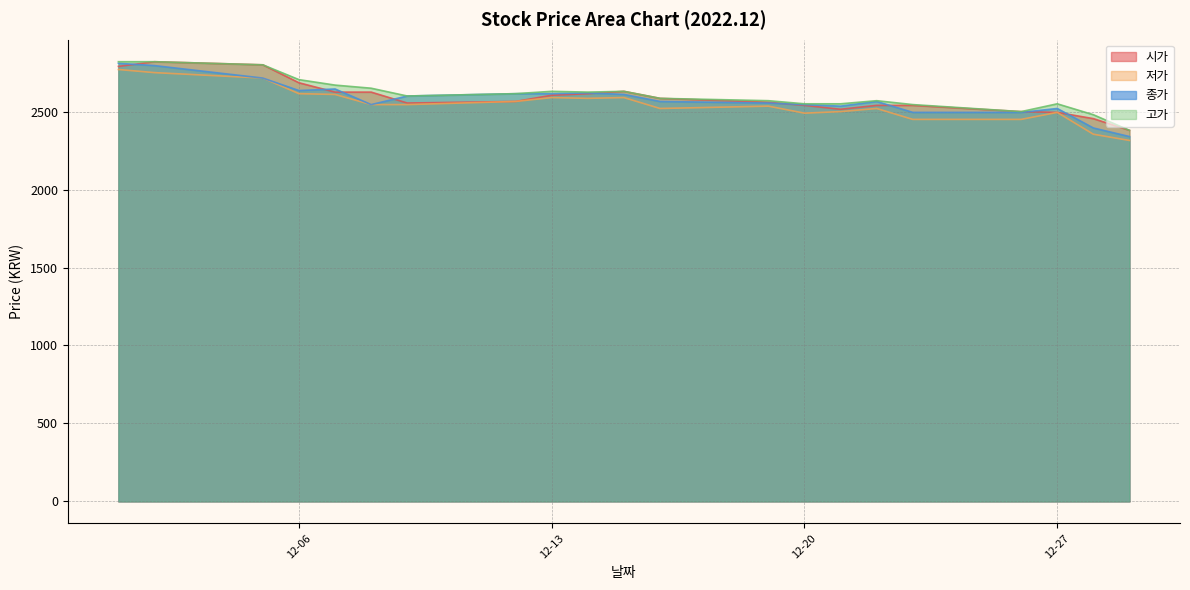

Does the chart display data point markers on the line(s)?

No